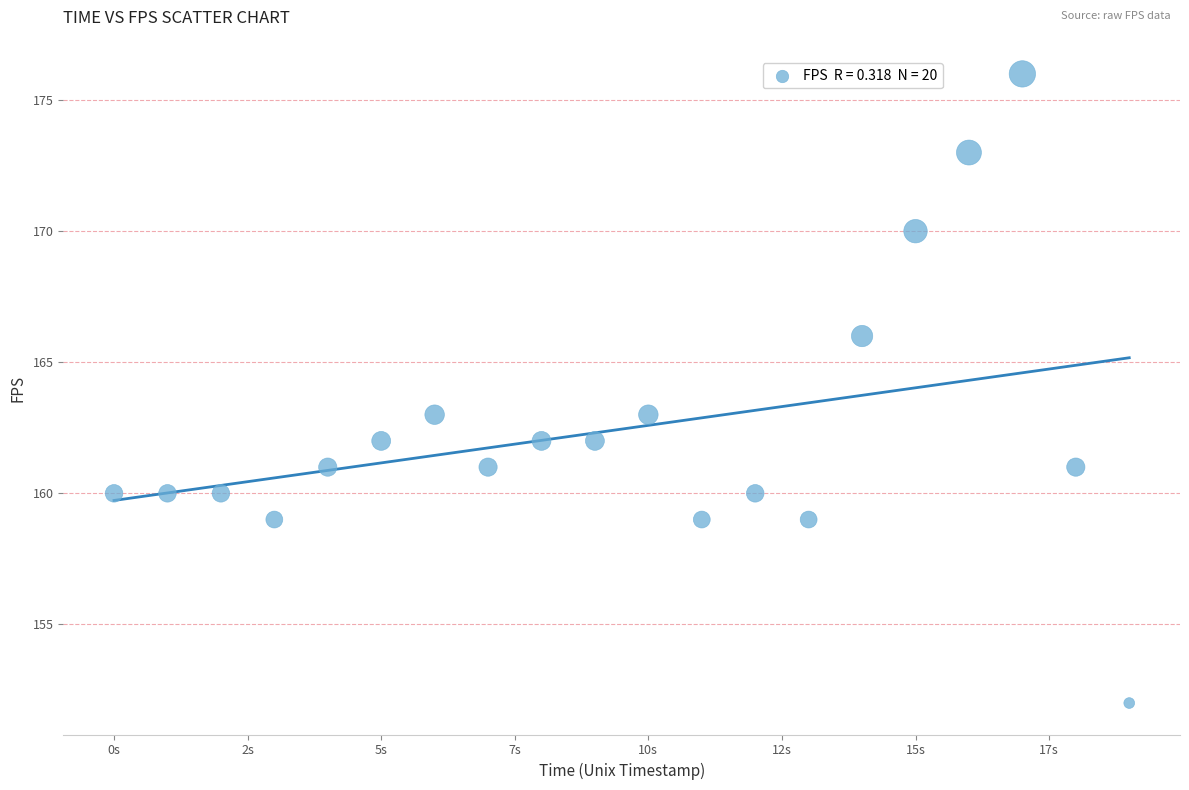

How many data points are displayed?

20